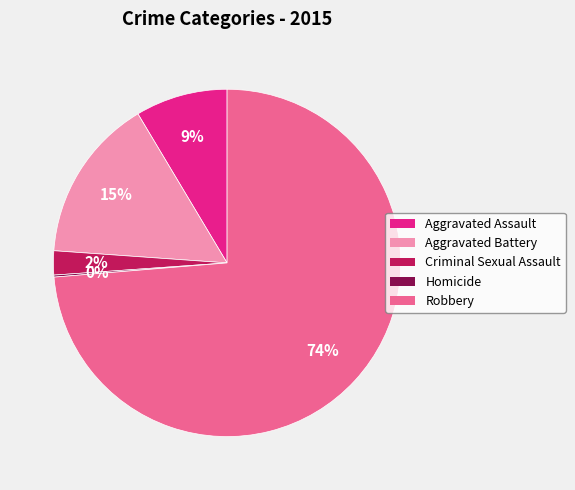

Does Robbery account for over 50% of the chart?

Yes